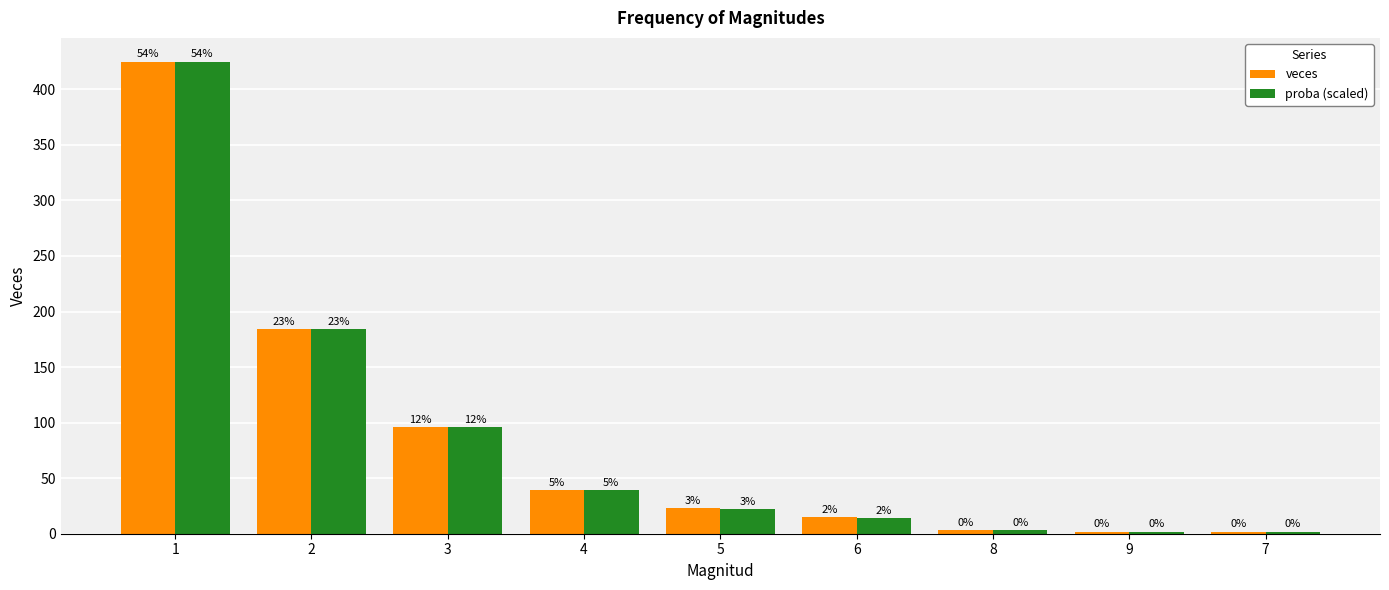

What is the value of the proba (scaled) bar at the 7th from the left?

3